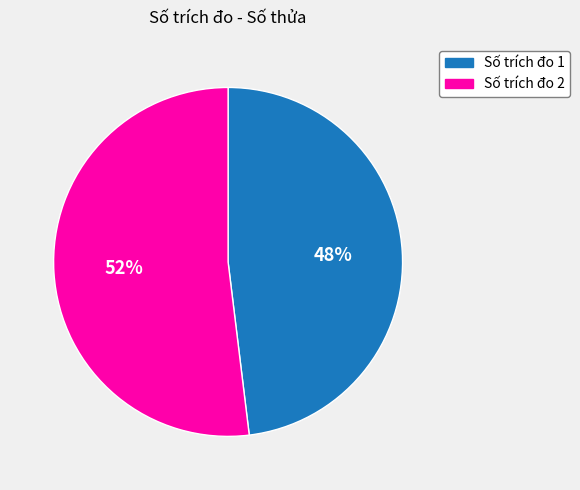

To the nearest percent, what is the average slice percentage?

50%